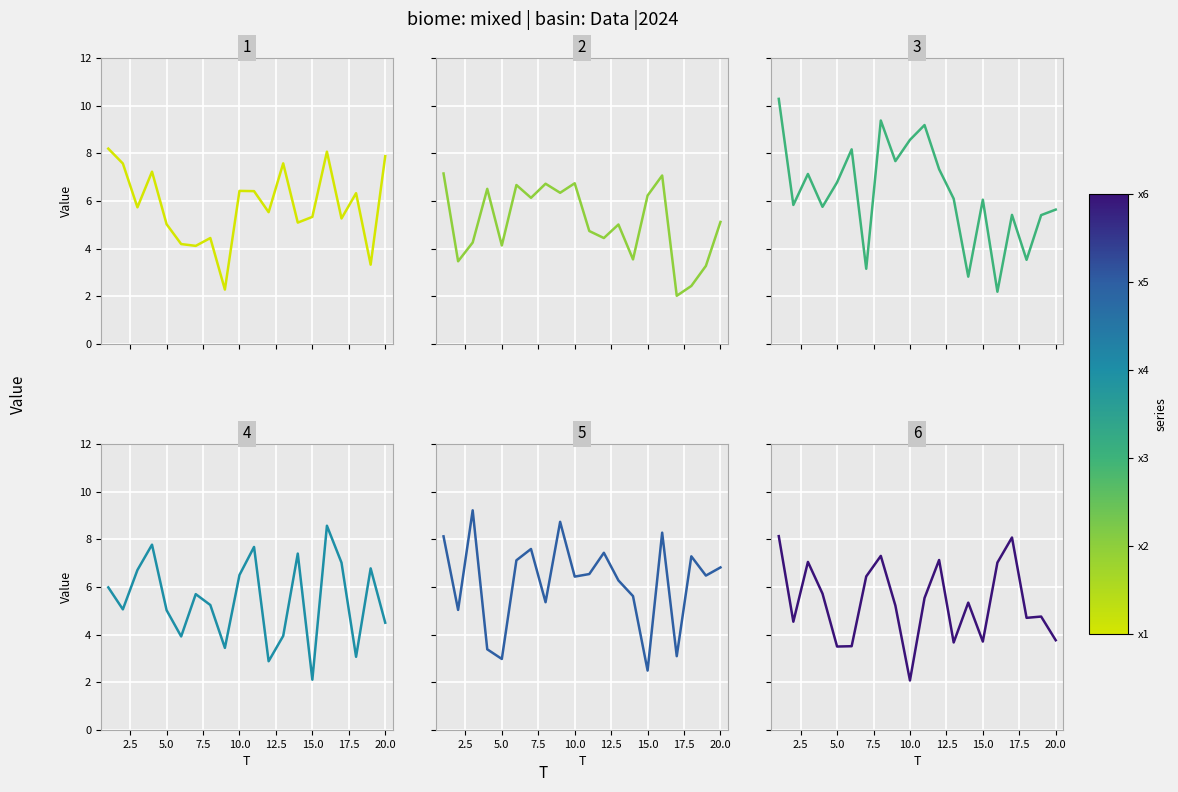

Rank the series by their maximum value, from lowest to highest.

x2, x6, x1, x4, x5, x3